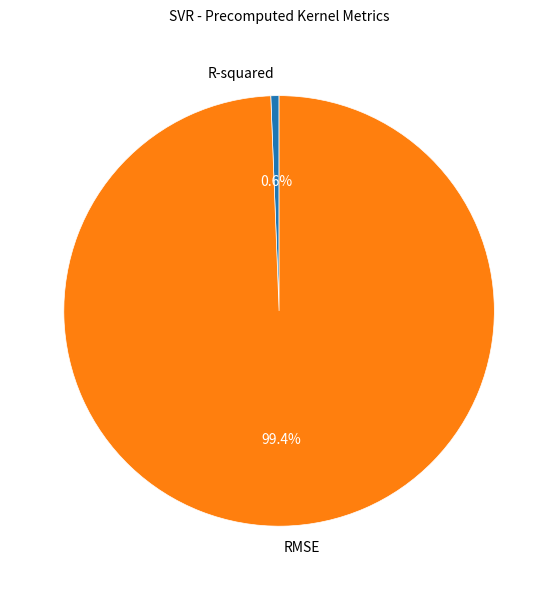

To the nearest percent, what percentage of the pie is RMSE?

99%